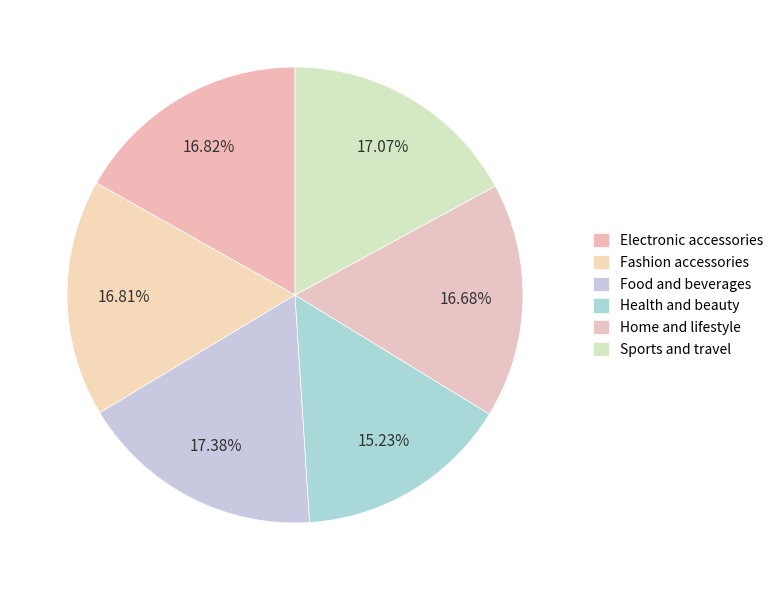

Count the number of slices in the pie.

6